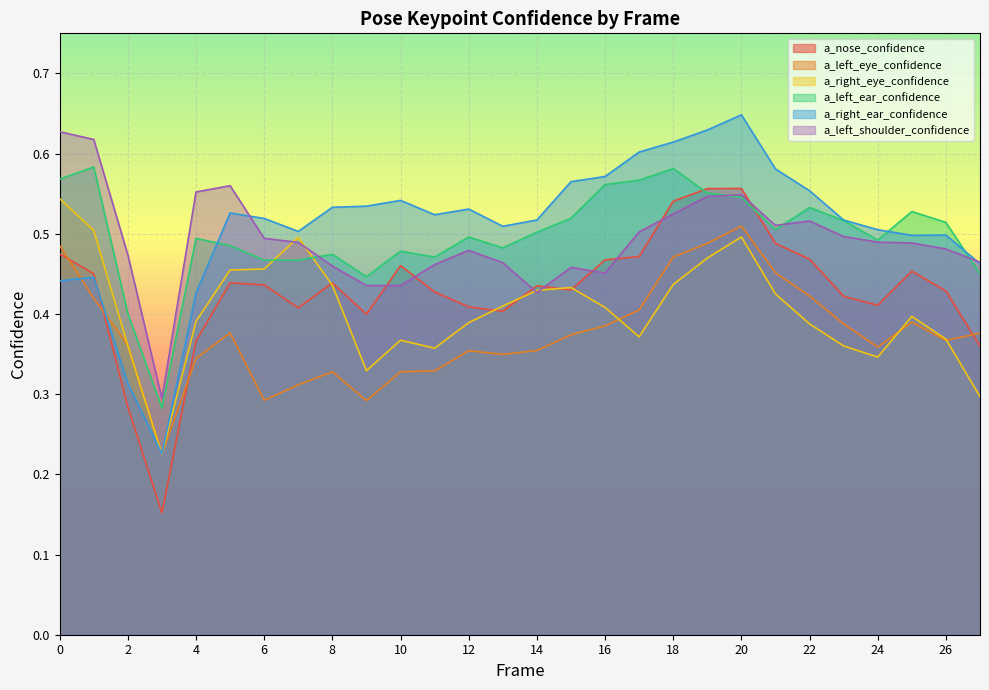

What are all the series names shown in the legend?

a_nose_confidence, a_left_eye_confidence, a_right_eye_confidence, a_left_ear_confidence, a_right_ear_confidence, a_left_shoulder_confidence